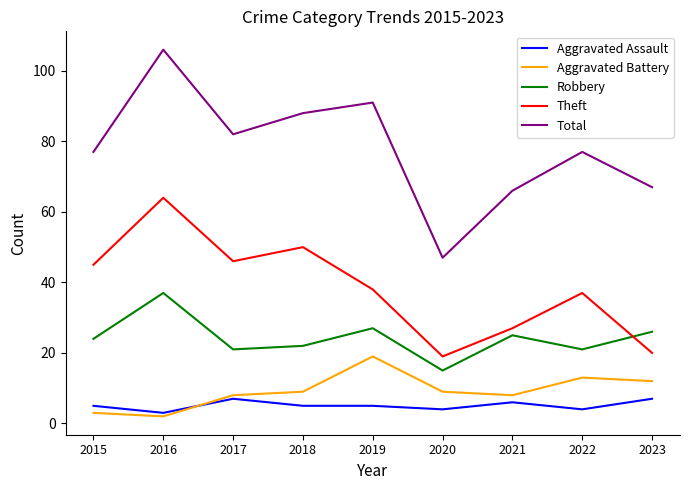

Is it true that Theft equals 23 at 2022?

False